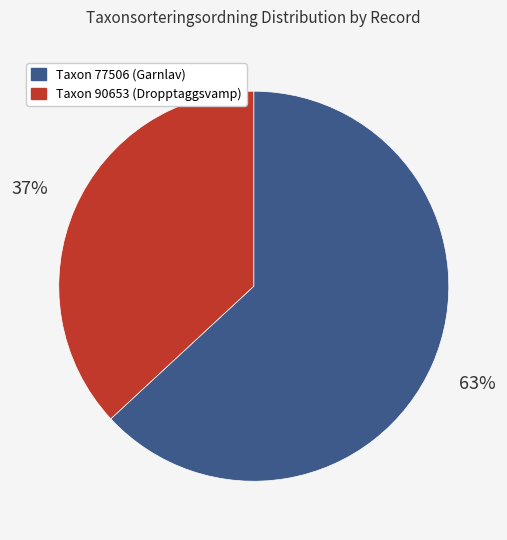

Does any single category account for the majority?

Yes